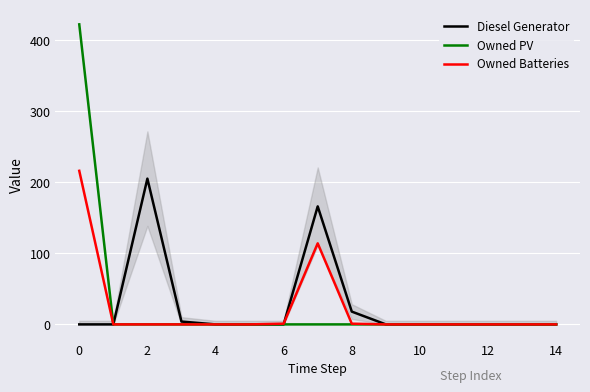

What is the sum of all Owned Batteries values?

332